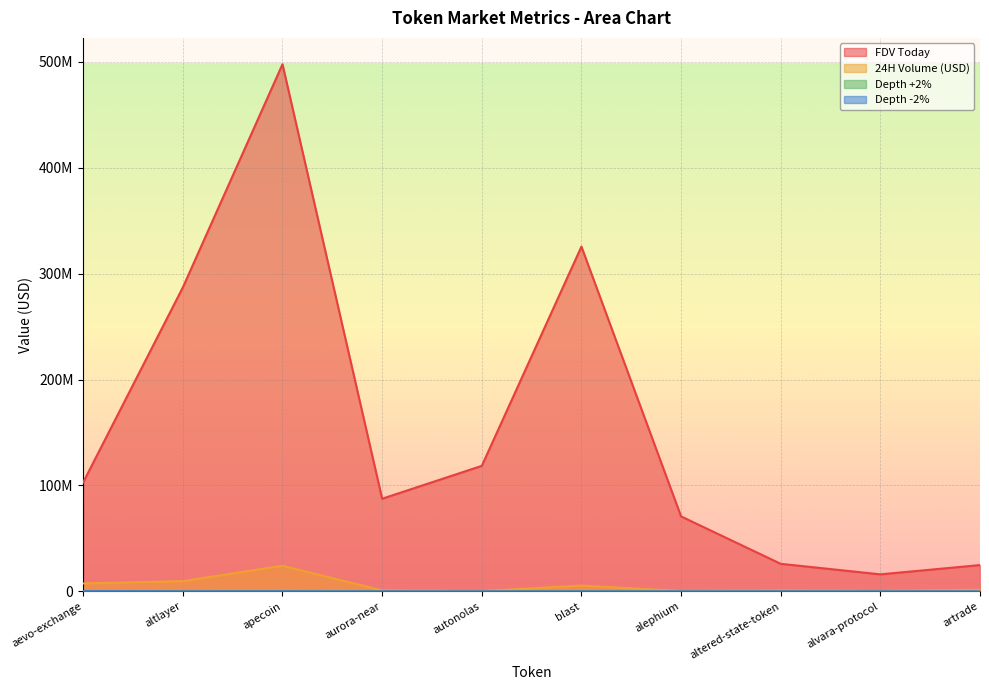

Reading left to right, list all the values displayed in this chart.

FDV Today: aevo-exchange=102939372.0	altlayer=286957300.0	apecoin=497592375.0	aurora-near=87461138.0	autonolas=118486817.0	blast=325481005.0	alephium=70762485.0	altered-state-token=26017705.0	alvara-protocol=16085718.0	artrade=24828682.0
24H Volume (USD): aevo-exchange=7509956.0	altlayer=9664757.0	apecoin=24214070.0	aurora-near=904234.0	autonolas=276387.0	blast=5452479.0	alephium=344886.0	altered-state-token=831046.0	alvara-protocol=392003.0	artrade=1435282.0
Depth +2%: aevo-exchange=168192.0	altlayer=62931.9	apecoin=79587.8	aurora-near=2834.2	autonolas=1313.1	blast=22531.5	alephium=17163.6	altered-state-token=1733.9	alvara-protocol=1354.1	artrade=709.2
Depth -2%: aevo-exchange=228105.9	altlayer=68229.3	apecoin=91318.3	aurora-near=751.9	autonolas=1780.2	blast=22202.0	alephium=20331.9	altered-state-token=4146.7	alvara-protocol=1482.9	artrade=350.3